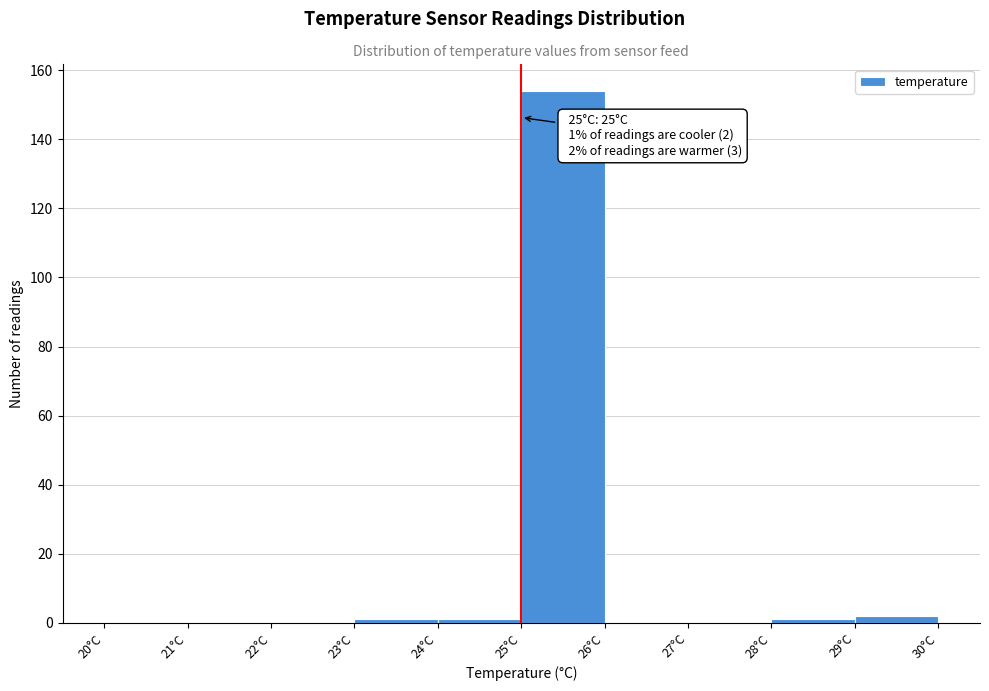

Which range on the x-axis has the tallest bar?

25 to 26